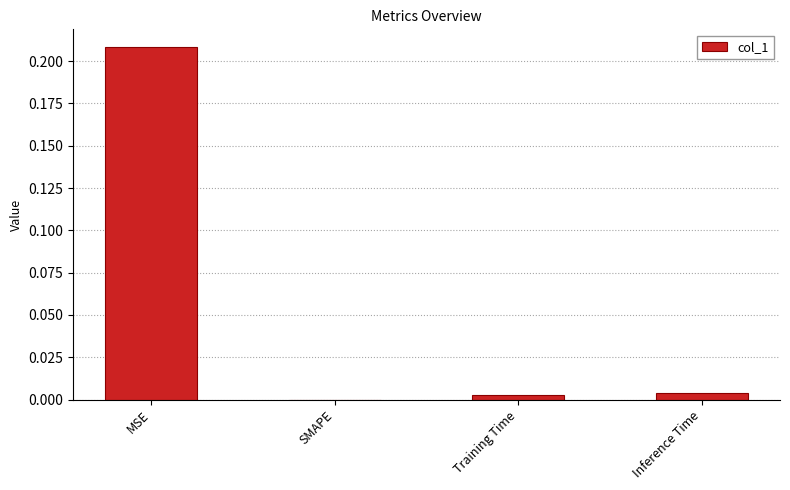

Count the number of data series in this chart.

1